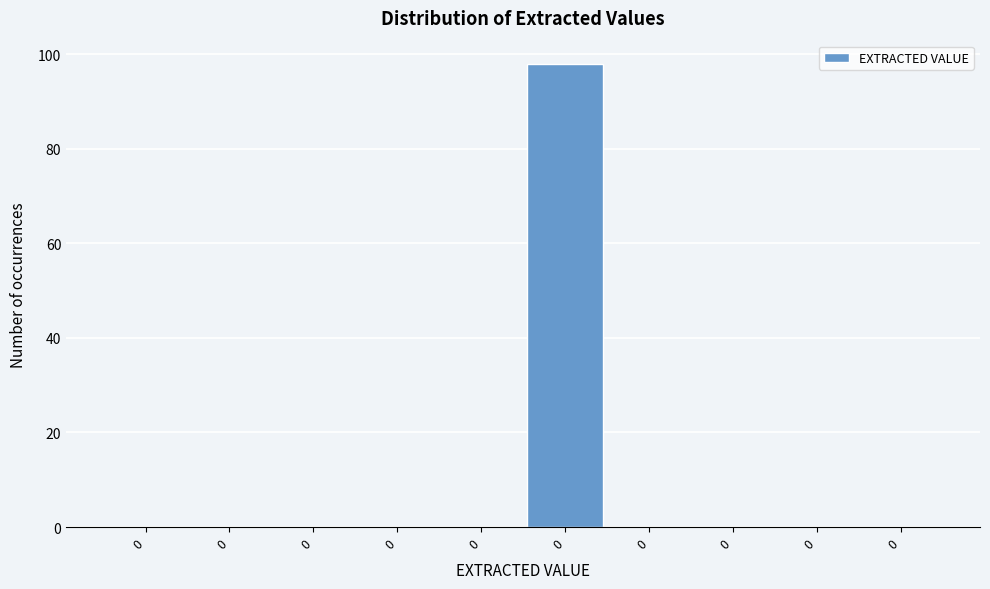

How many categories are shown in the chart?

10